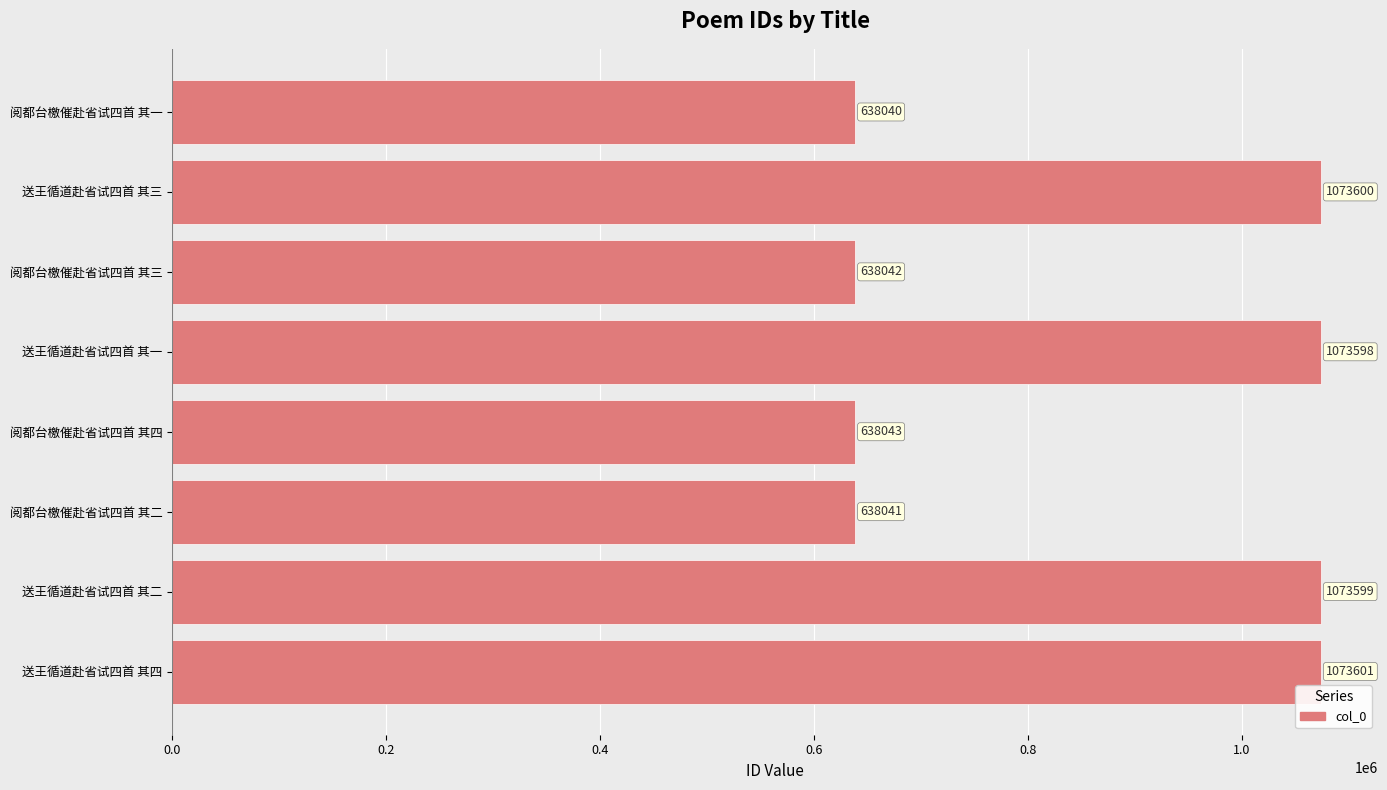

Rank the categories by value from highest to lowest.

送王循道赴省试四首 其四, 送王循道赴省试四首 其三, 送王循道赴省试四首 其二, 送王循道赴省试四首 其一, 阅都台檄催赴省试四首 其四, 阅都台檄催赴省试四首 其三, 阅都台檄催赴省试四首 其二, 阅都台檄催赴省试四首 其一